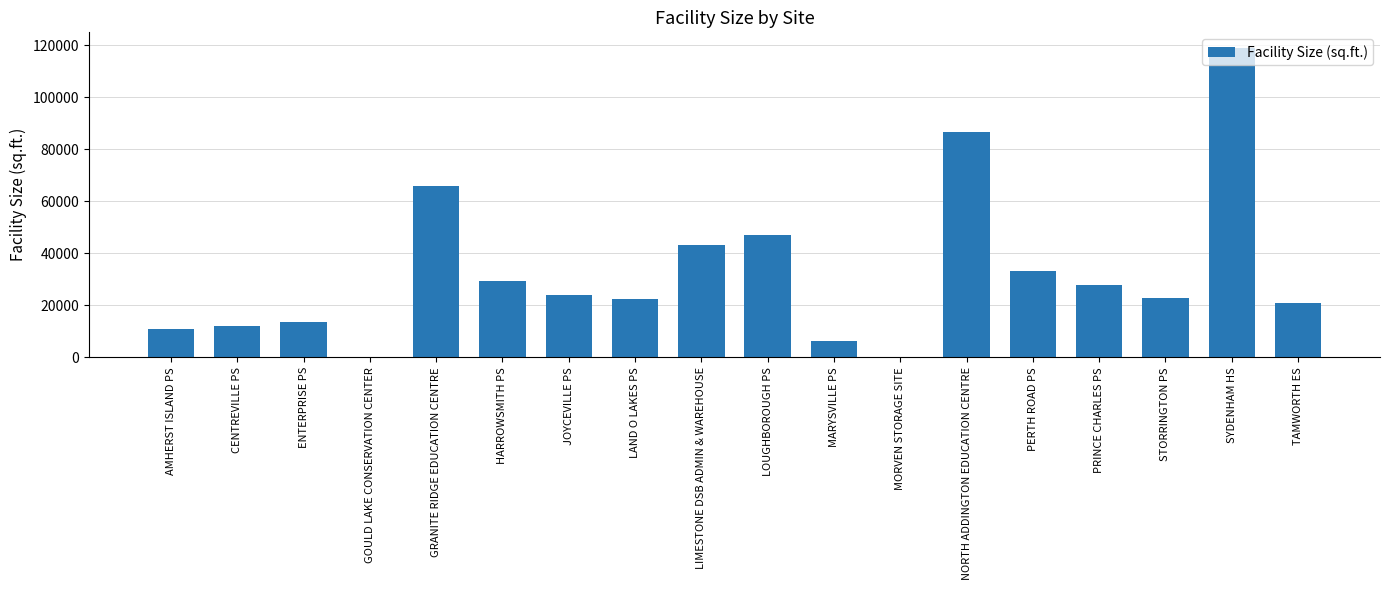

At which label does the data first exceed 24036?

GRANITE RIDGE EDUCATION CENTRE